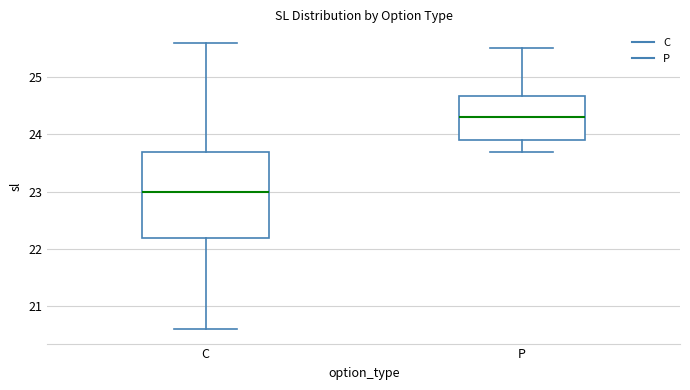

Reading left to right, transcribe this box plot: for each box, give where its median line is, the range the box spans, and where its two whiskers end, as read against the y-axis. The values are not printed on the chart, so give them approximately, as read against the axis.

C: median 23.0, box 22.2 to 23.7, whiskers 20.6 to 25.6
P: median 24.3, box 23.9 to 24.7, whiskers 23.7 to 25.5